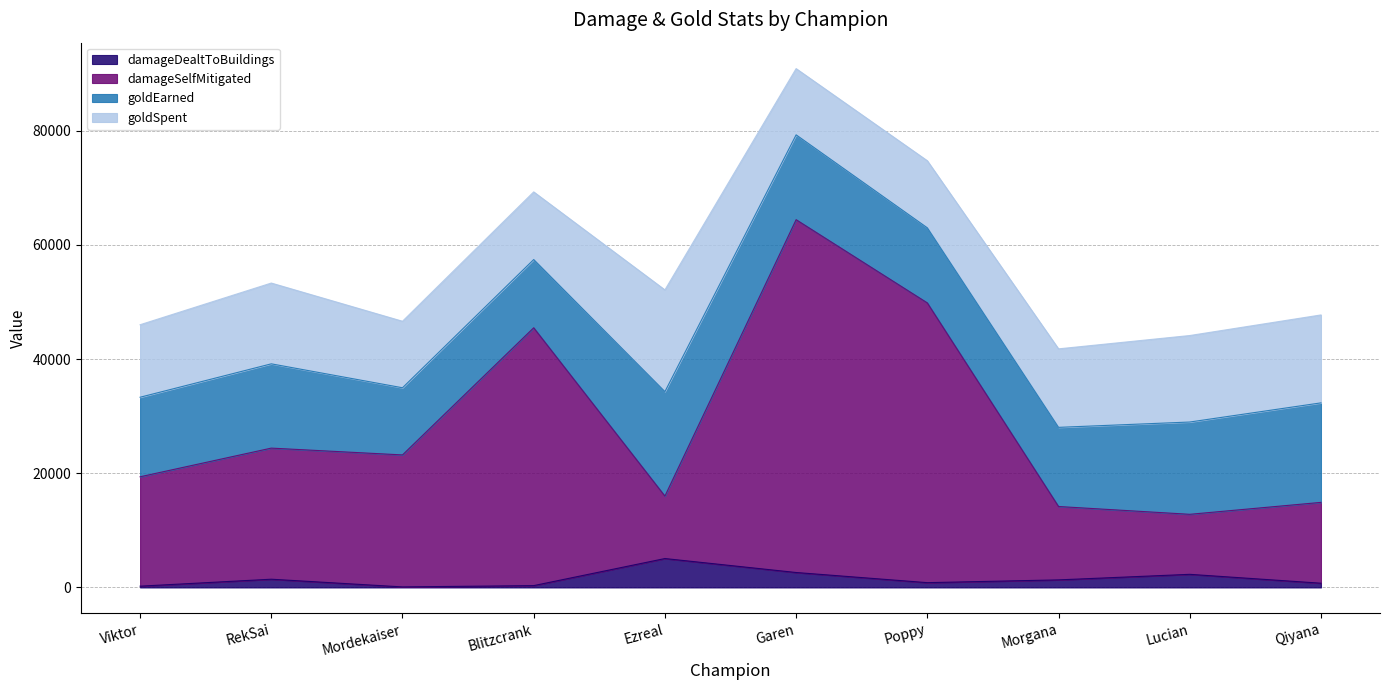

The value of damageDealtToBuildings at Poppy is 1458. True or false?

False